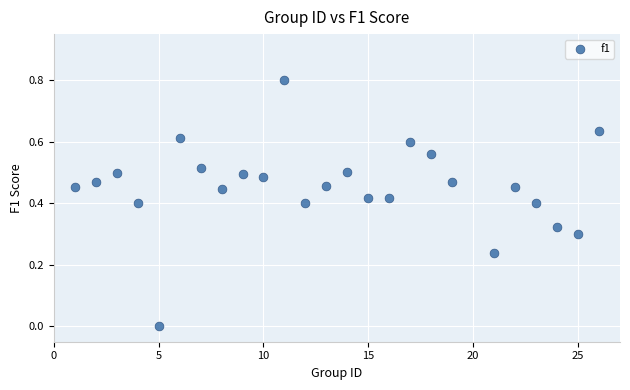

What is the range of X values (max minus min)?

25.0